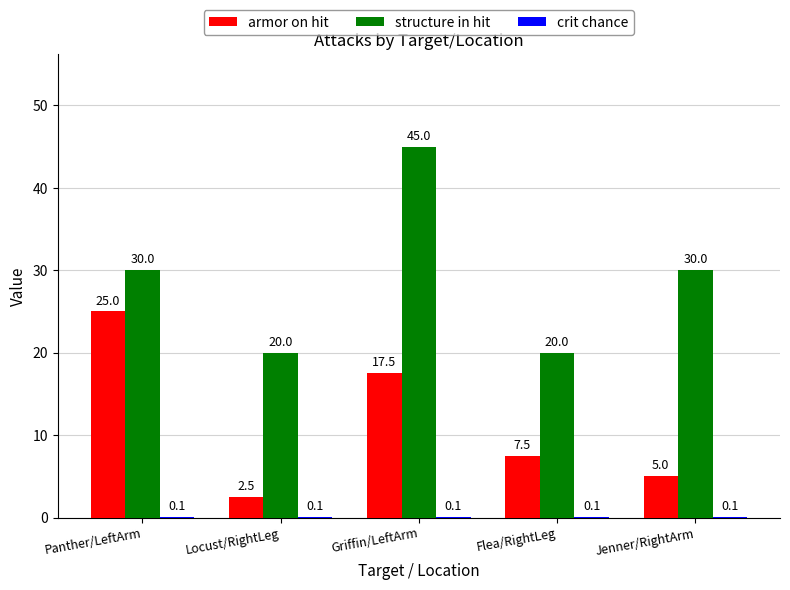

Between Panther/LeftArm and Jenner/RightArm, which series saw the biggest shift?

armor on hit